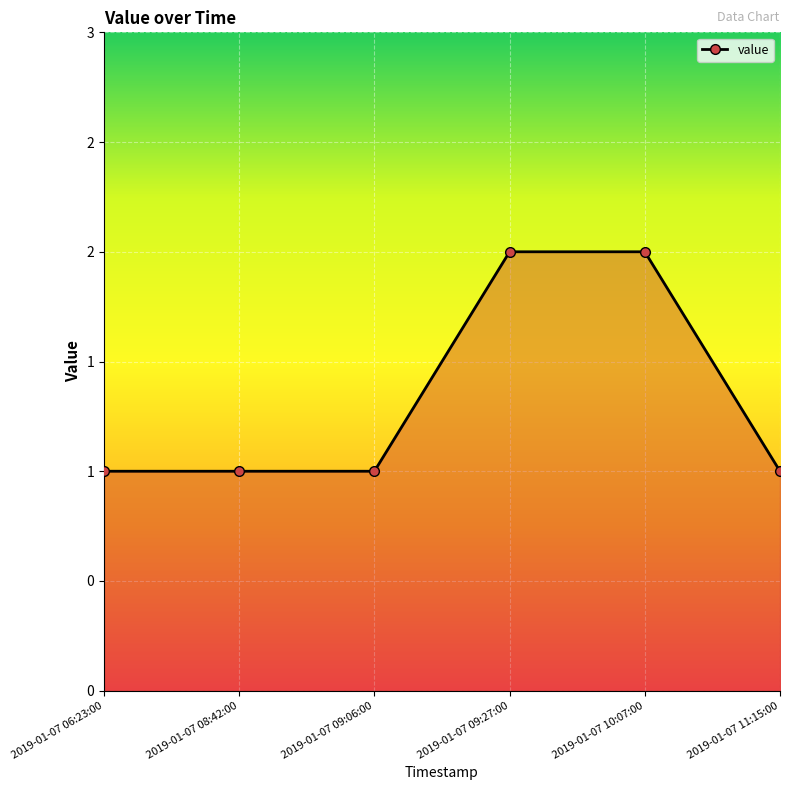

Rank the categories by value from highest to lowest.

2019-01-07 09:27:00, 2019-01-07 10:07:00, 2019-01-07 06:23:00, 2019-01-07 08:42:00, 2019-01-07 09:06:00, 2019-01-07 11:15:00